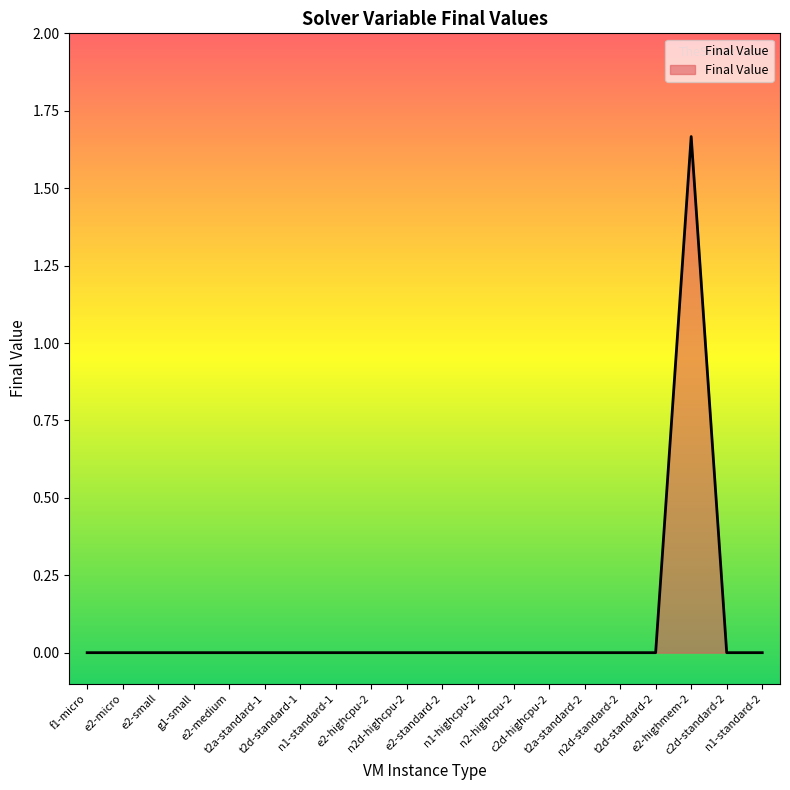

Rank the categories by value from lowest to highest.

f1-micro, e2-micro, e2-small, g1-small, e2-medium, t2a-standard-1, t2d-standard-1, n1-standard-1, e2-highcpu-2, n2d-highcpu-2, e2-standard-2, n1-highcpu-2, n2-highcpu-2, c2d-highcpu-2, t2a-standard-2, n2d-standard-2, t2d-standard-2, c2d-standard-2, n1-standard-2, e2-highmem-2